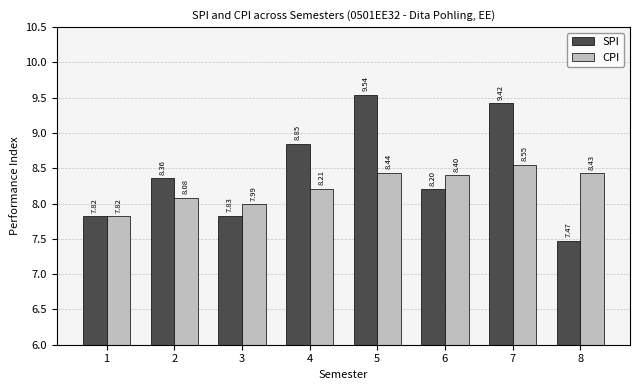

What is the sum of all SPI values?

67.5